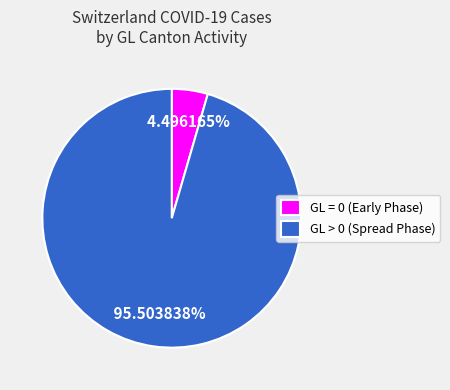

Which category has the biggest portion of the pie?

GL > 0 (Spread Phase)